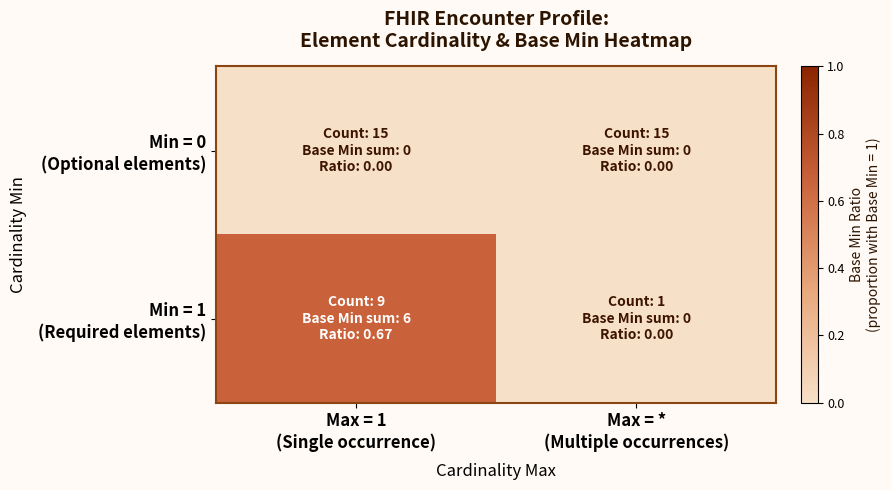

What is the maximum value shown in the chart?

0.7